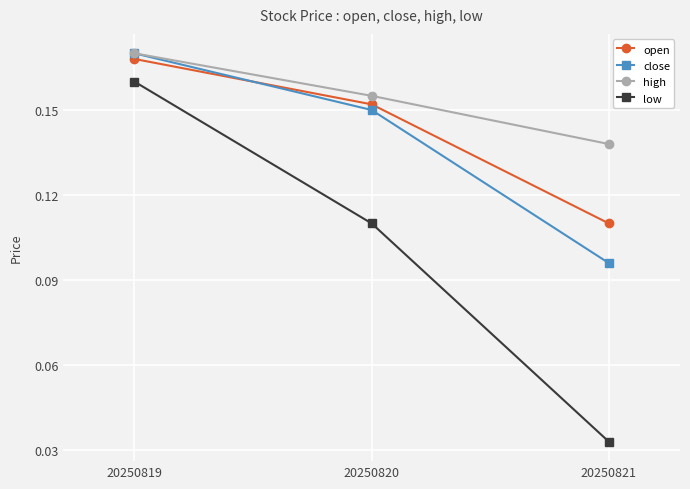

Which series has the largest total across all categories?

high